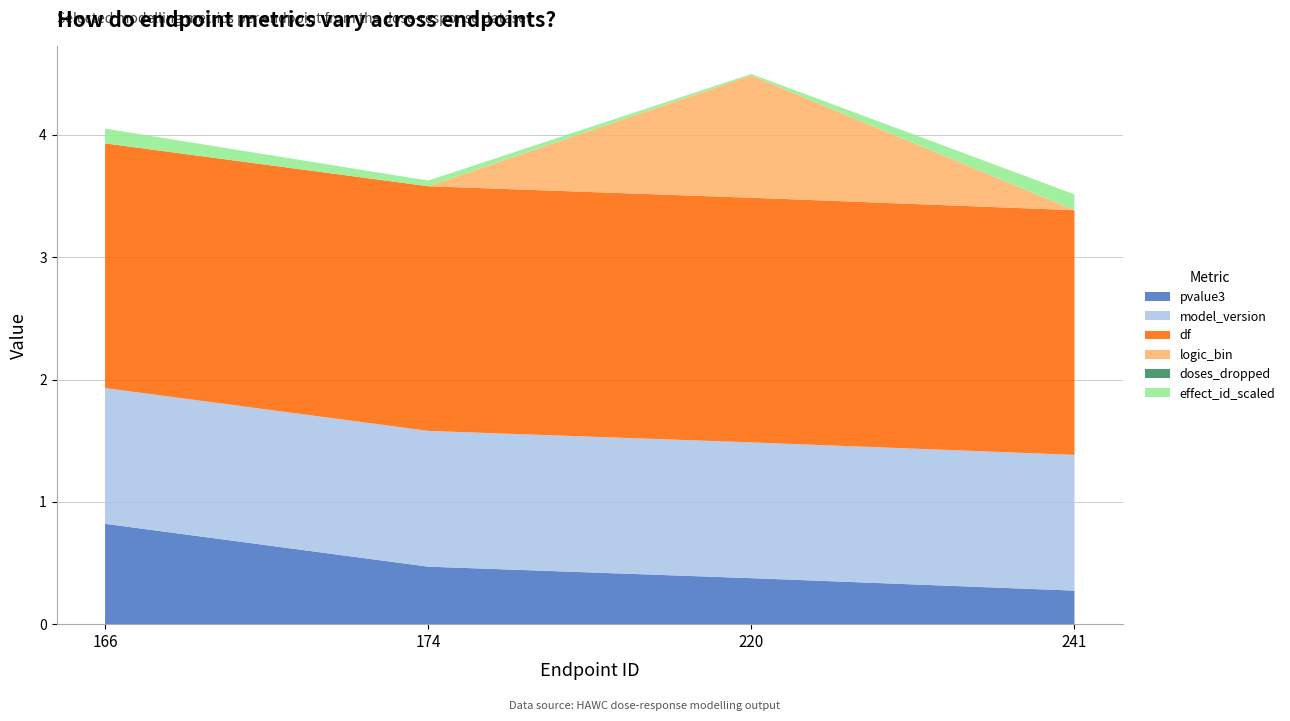

At 174, list the series in order from smallest to largest.

logic_bin, doses_dropped, effect_id_scaled, pvalue3, model_version, df